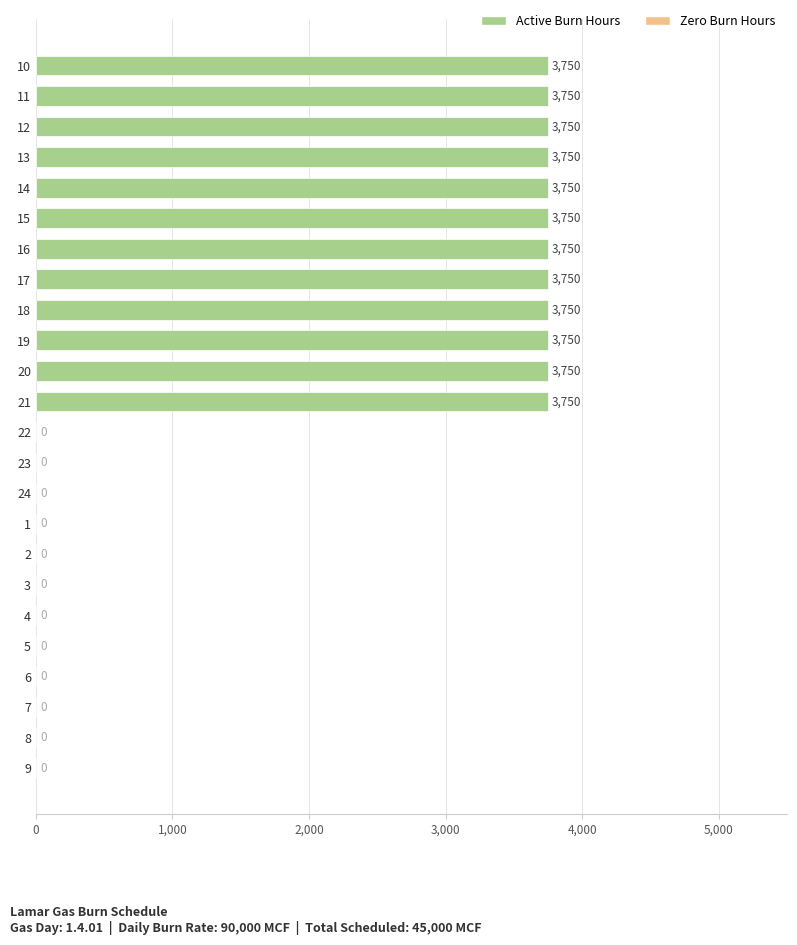

The chart shows a value of -1909 at 2. True or false?

False